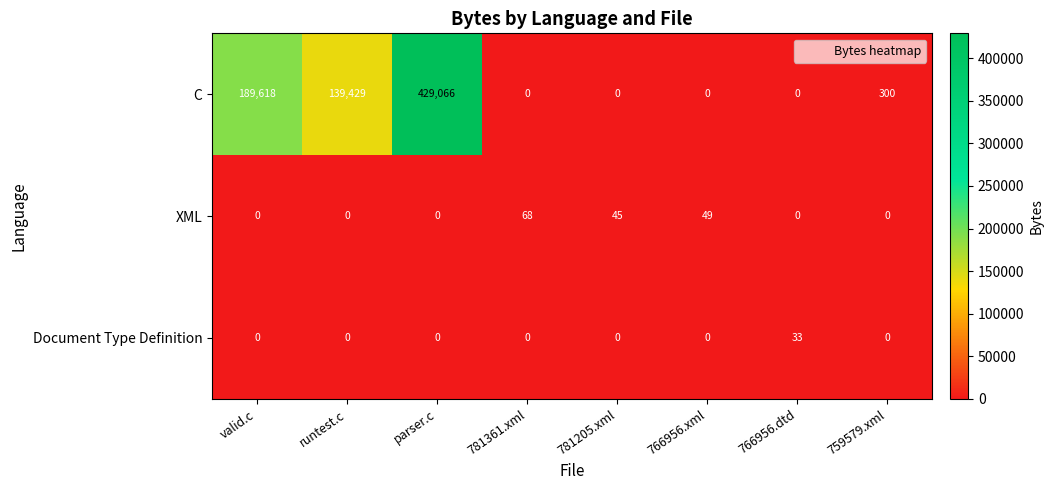

Rank the series by their maximum value, from highest to lowest.

C, XML, Document Type Definition